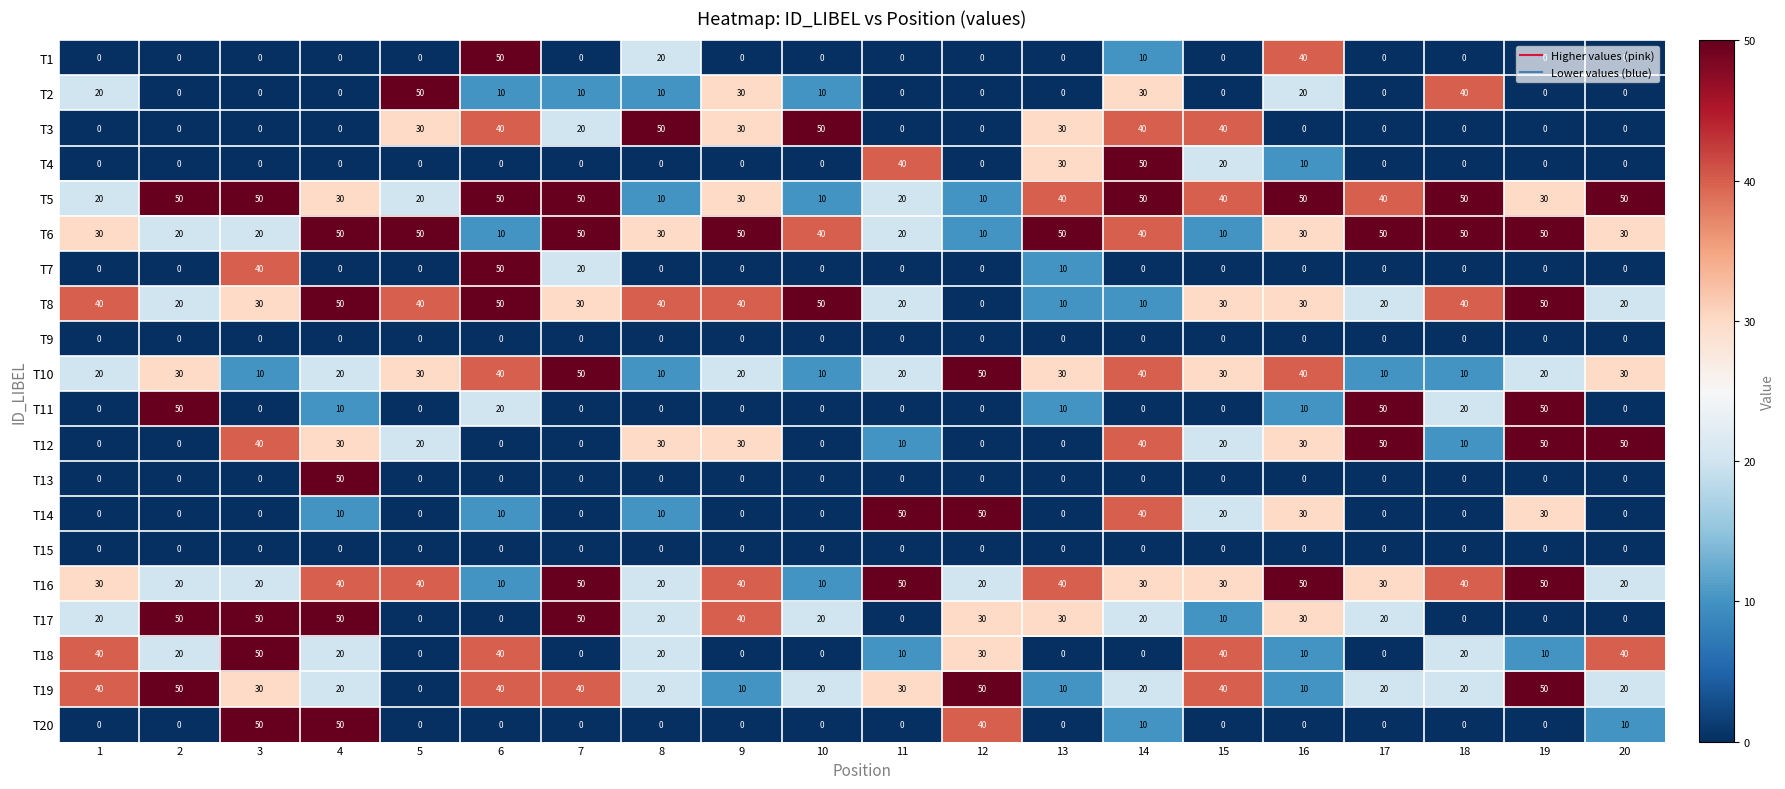

Read the T19 value at 3.

30